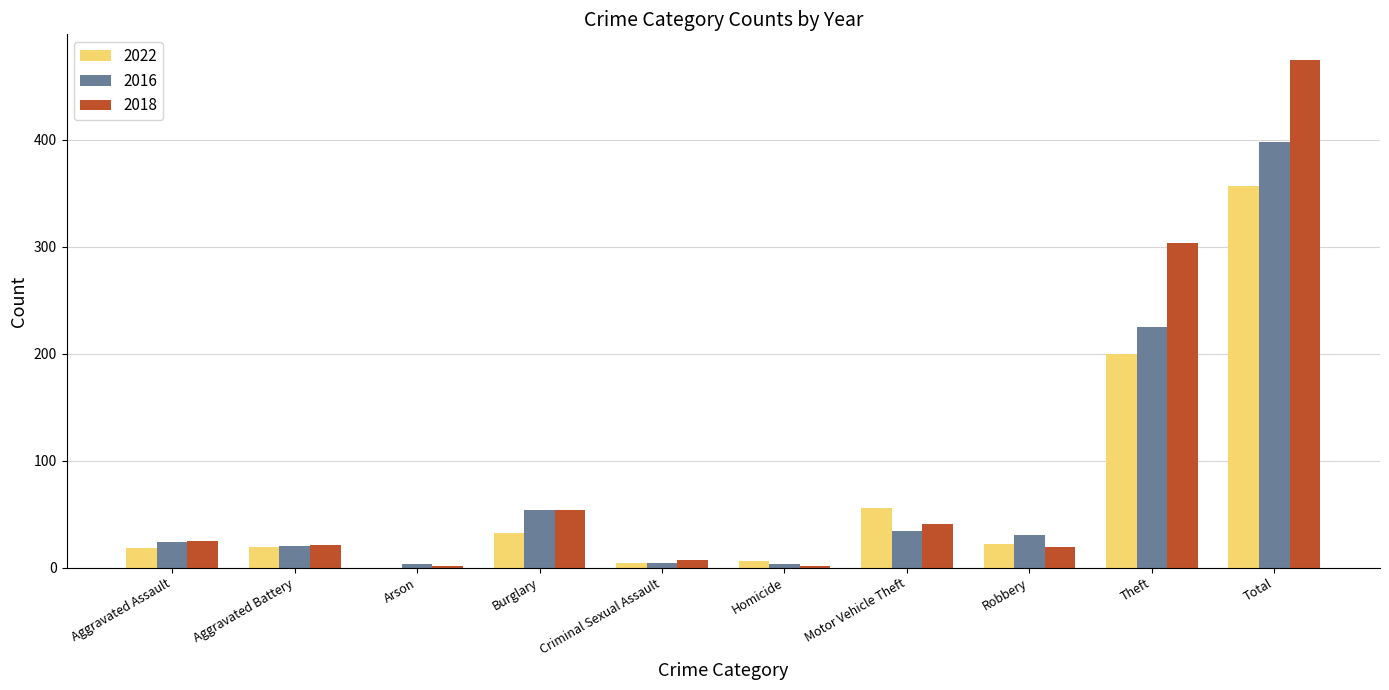

What is the total value across all series at Aggravated Assault?

67